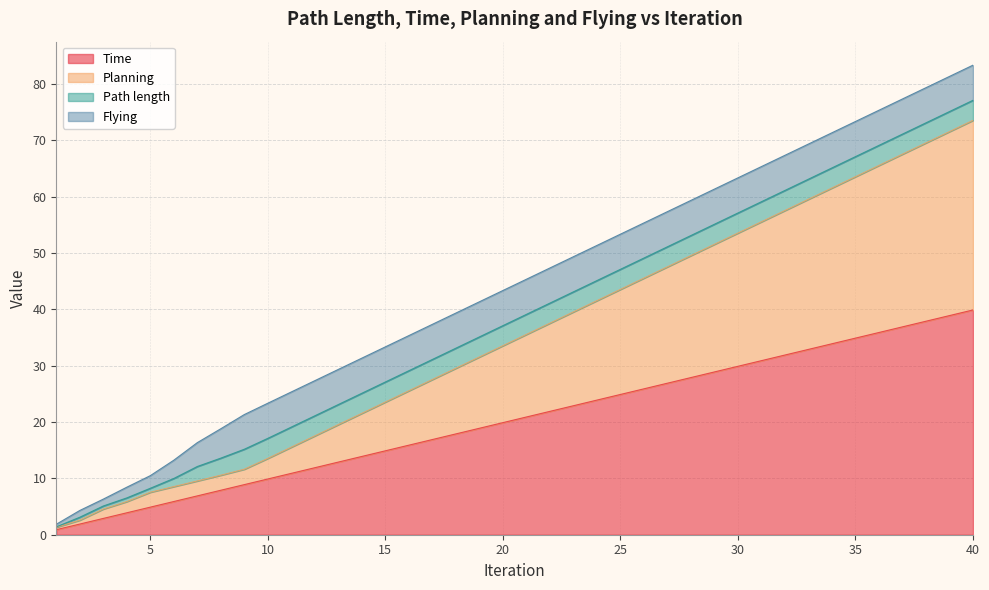

The value of Planning at 3 is 1.0. True or false?

False